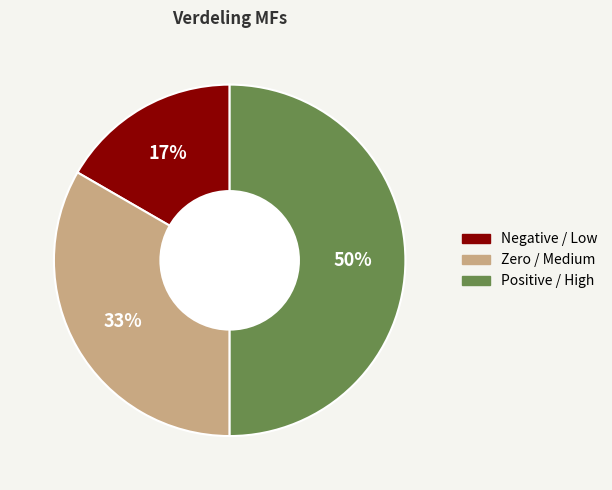

To the nearest percent, what is the difference between the largest and smallest slice percentages?

33%